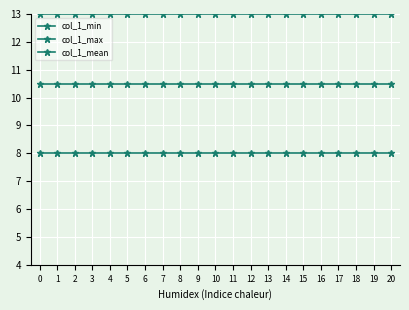

Read the col_1_max value at 0.

13.0